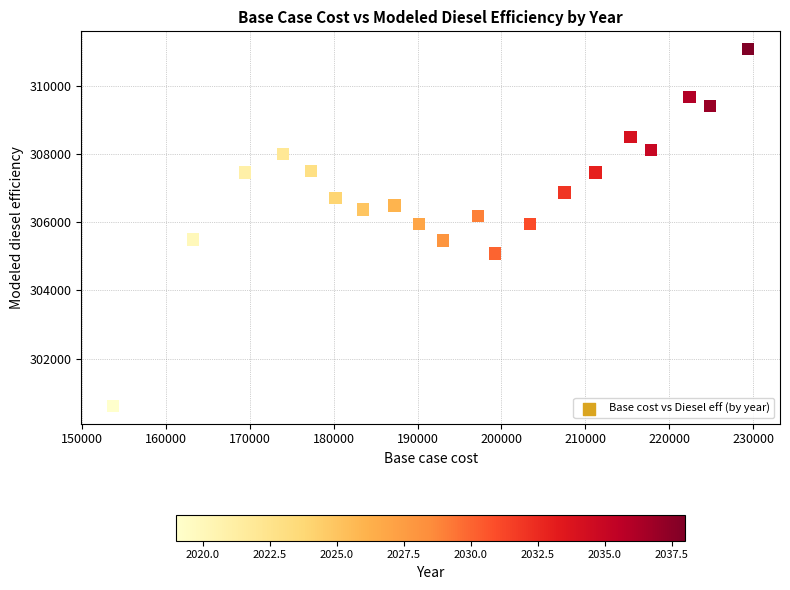

What is the range of Y values (max minus min)?

10485.2